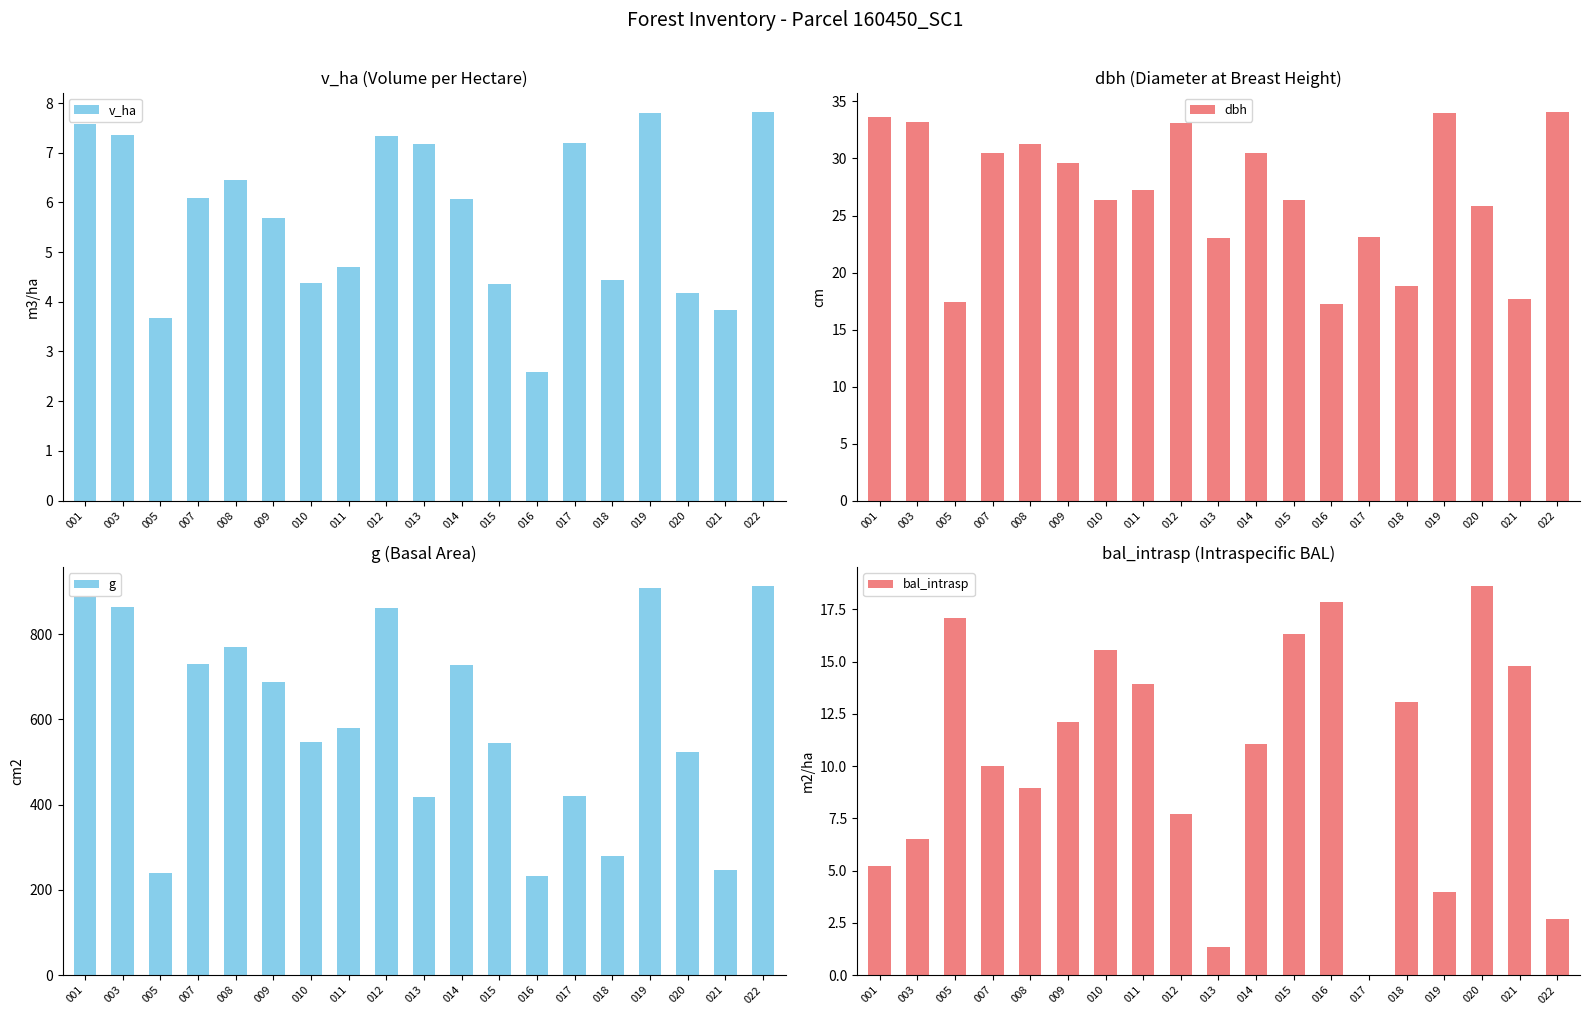

At which category does the chart reach its minimum across all series?

017